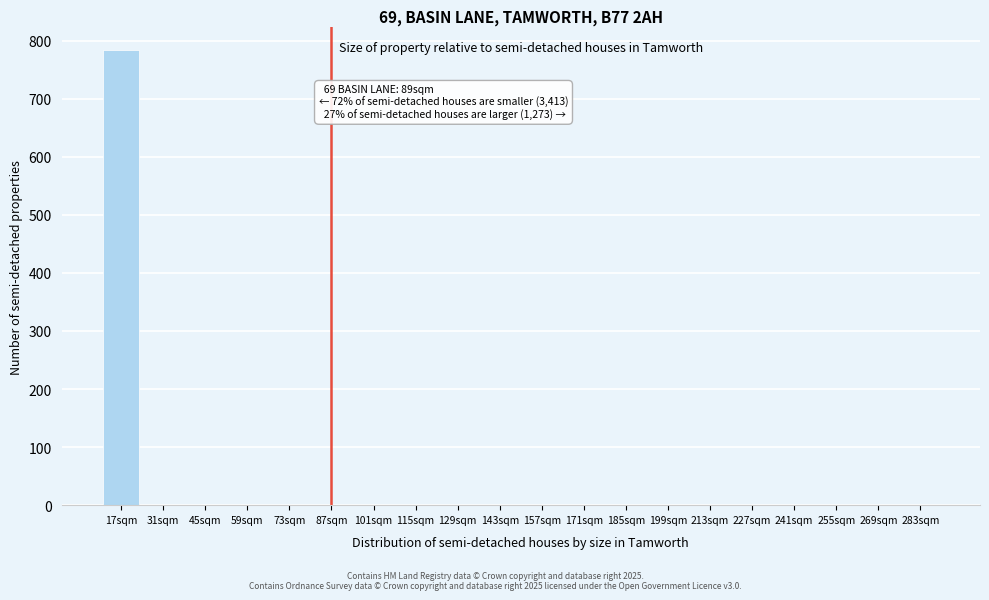

Reading left to right, transcribe all the data shown in this chart.

17sqm=784	31sqm=0	45sqm=0	59sqm=0	73sqm=0	87sqm=0	101sqm=0	115sqm=0	129sqm=0	143sqm=0	157sqm=0	171sqm=0	185sqm=0	199sqm=0	213sqm=0	227sqm=0	241sqm=0	255sqm=0	269sqm=0	283sqm=0